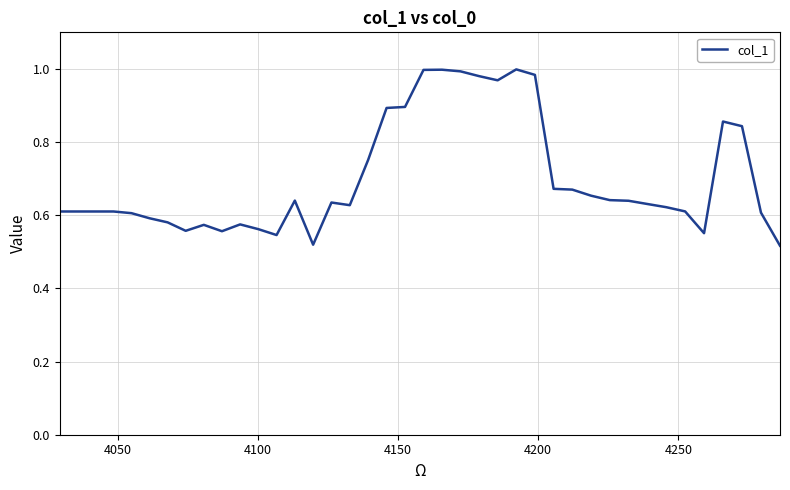

What is the value of the 36th point from the left?

0.6